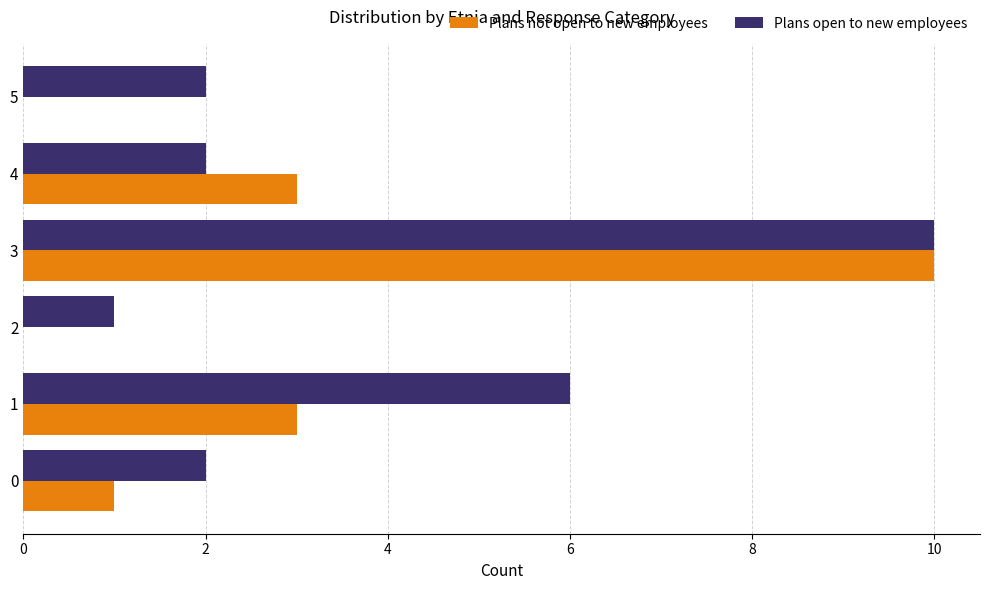

What is the approximate value of Plans open to new employees at 4?

2